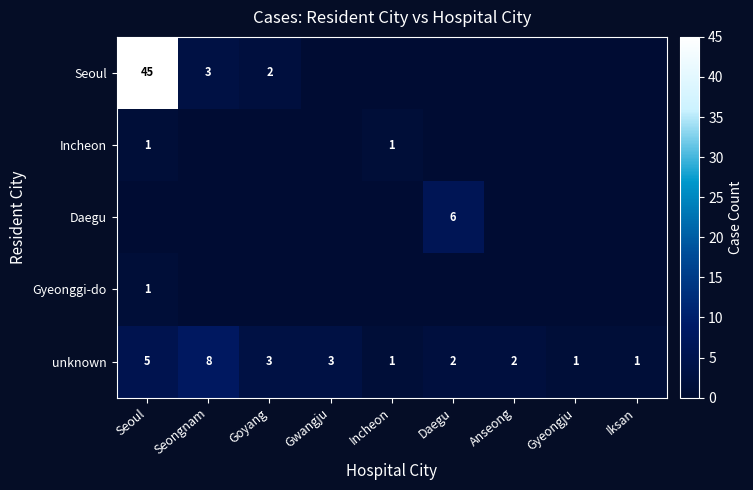

The unknown series shows 2 at Daegu. True or false?

True